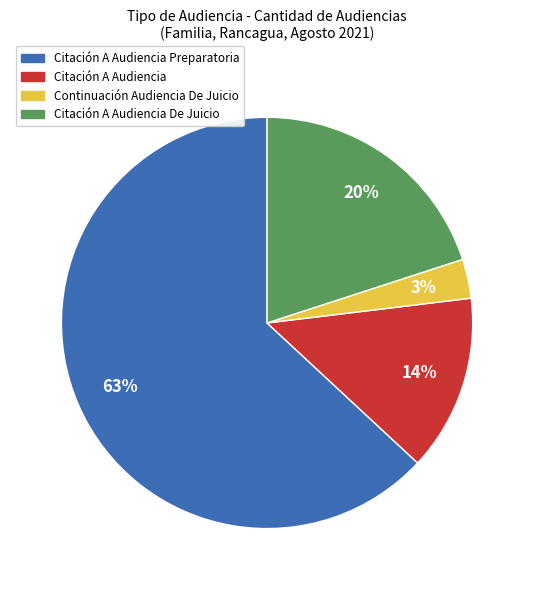

Combined, do Citación A Audiencia Preparatoria and Citación A Audiencia account for over 50%?

Yes